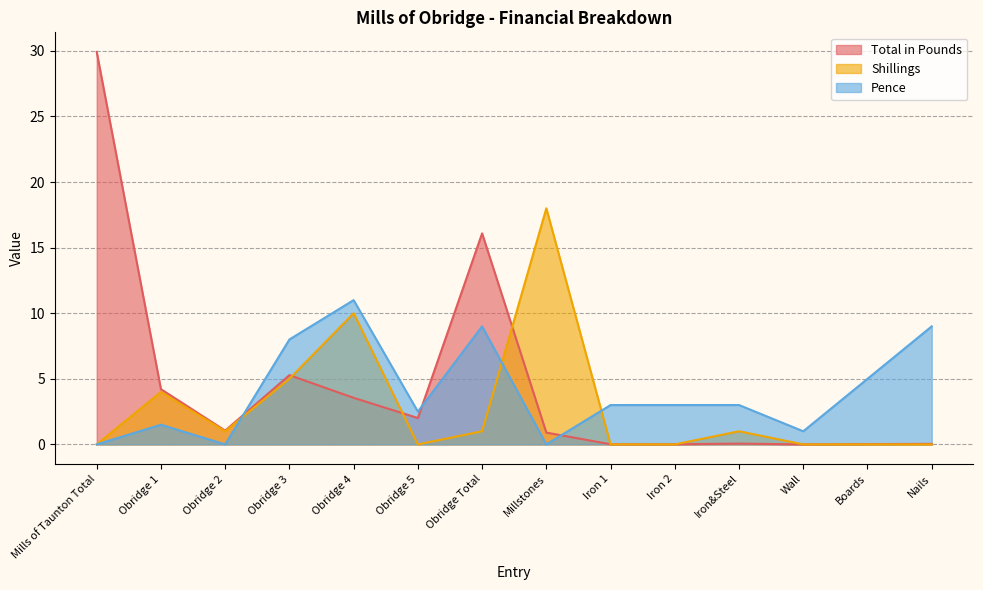

What is the difference between the highest and lowest values at Iron 2?

3.0